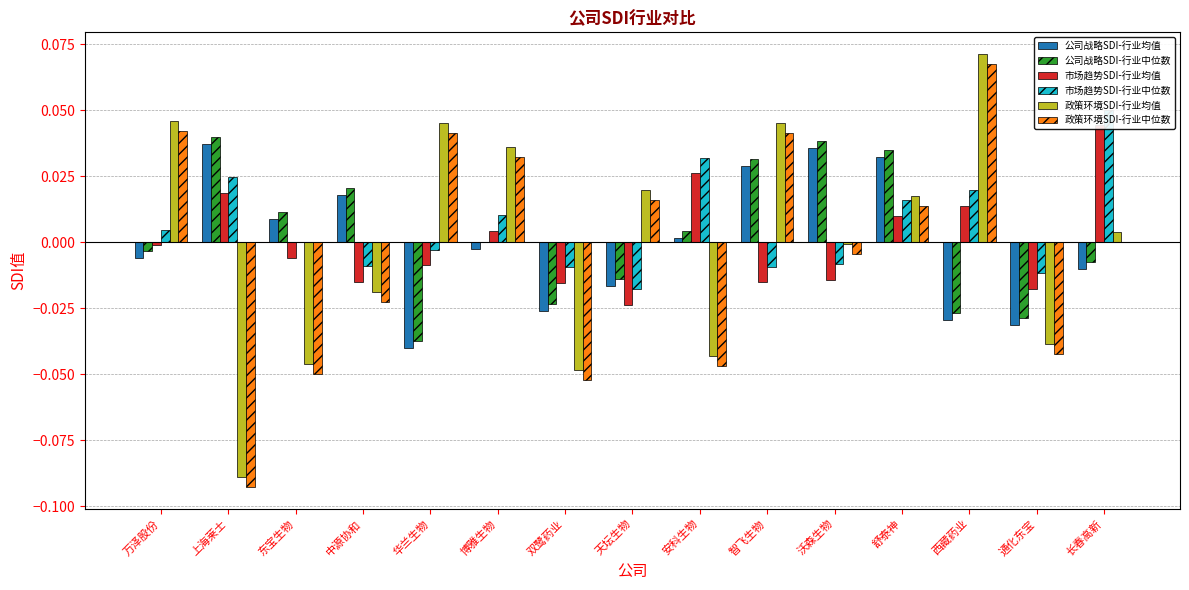

Which series has the largest range (max minus min)?

政策环境SDI-行业均值